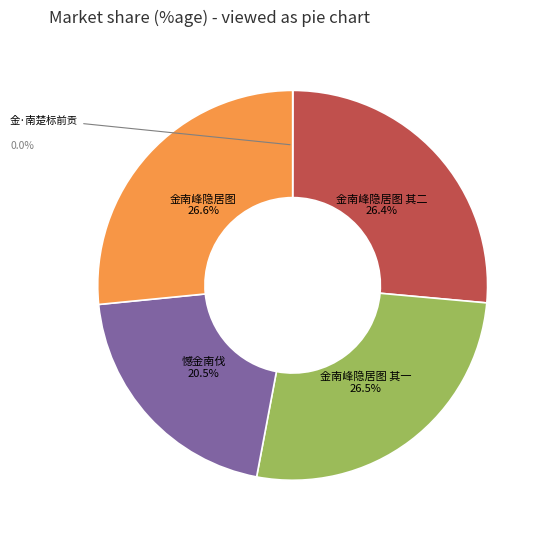

Is there a majority slice in this chart?

No